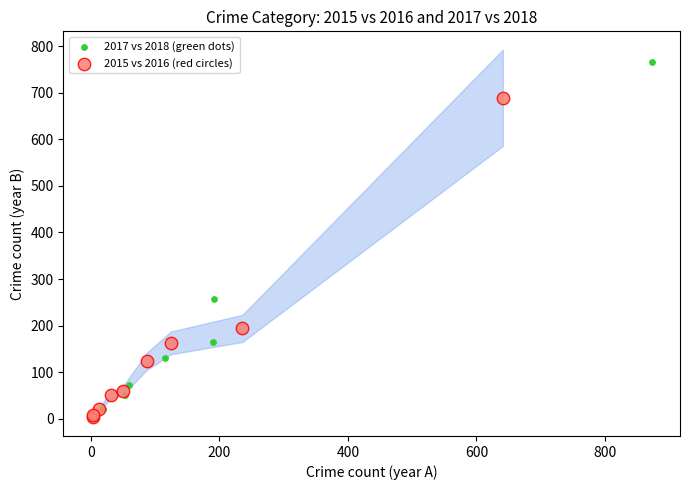

Which series reaches the maximum Y coordinate?

2017 vs 2018 (green dots)